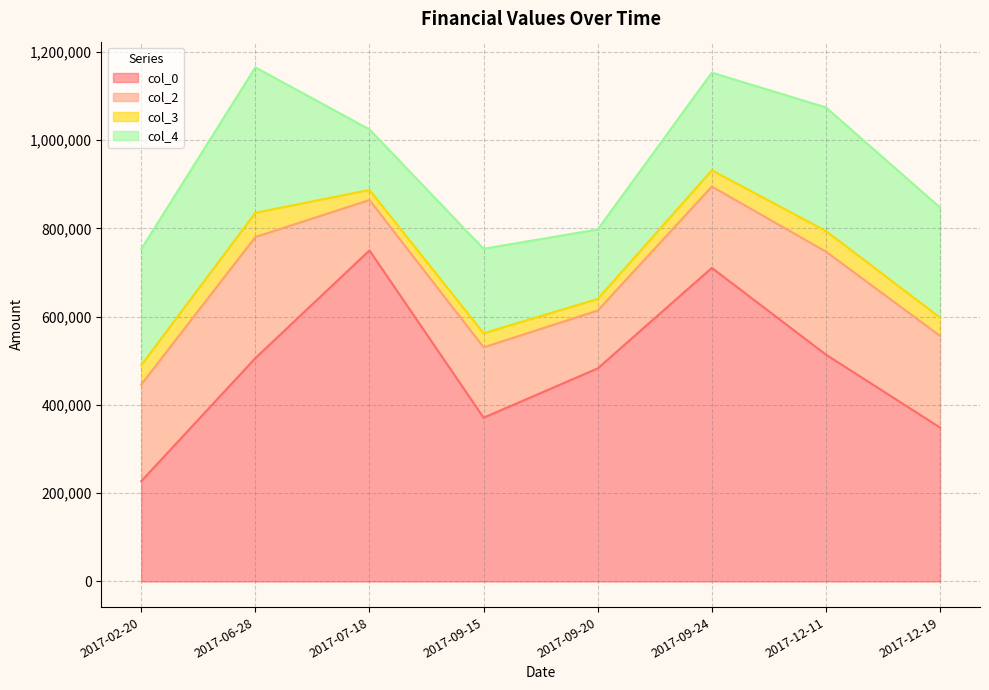

In col_4, how many points are lower than both neighbors (excluding endpoints)?

2